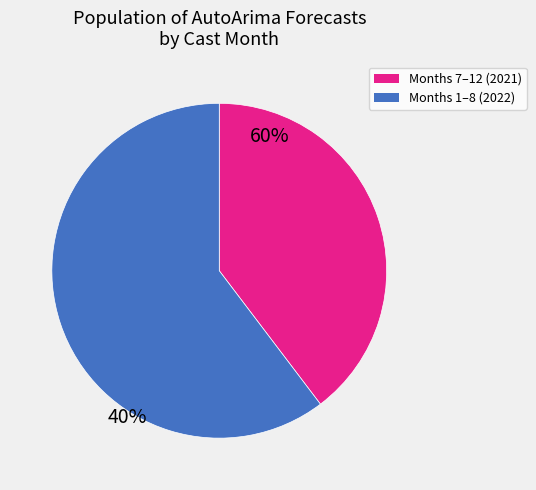

Does any single category account for the majority?

Yes